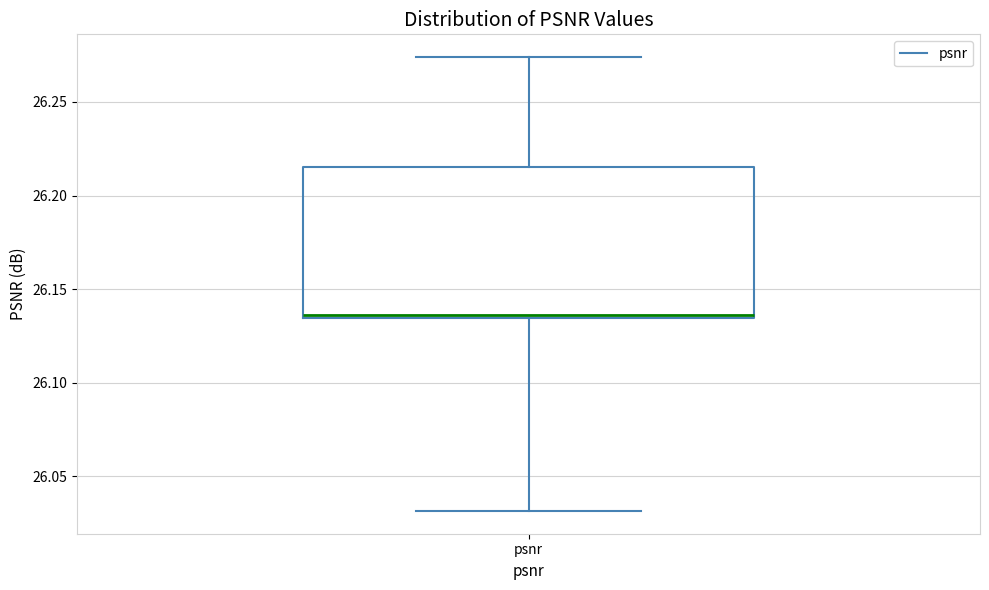

Where is the lower edge of the box for psnr on the y-axis? The values are not printed on the chart, so give them approximately, as read against the axis.

26.135